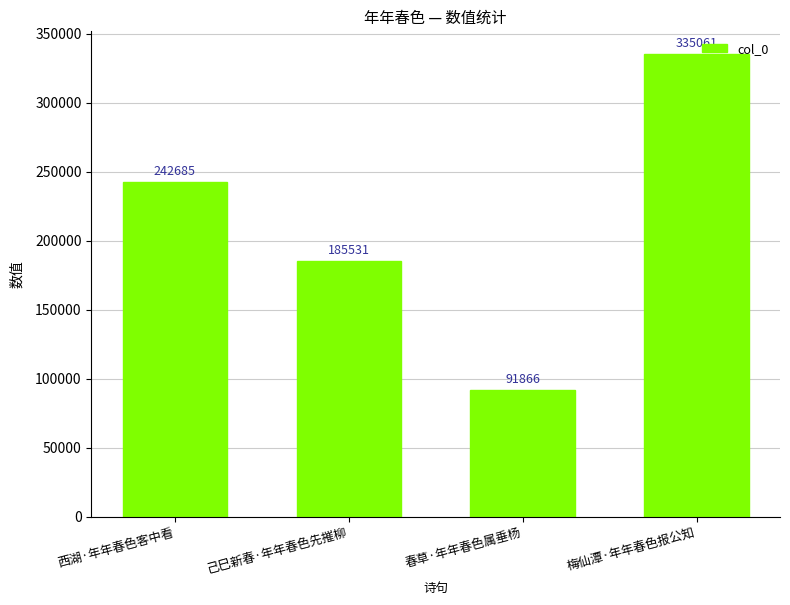

What is the maximum value shown in the chart?

335061